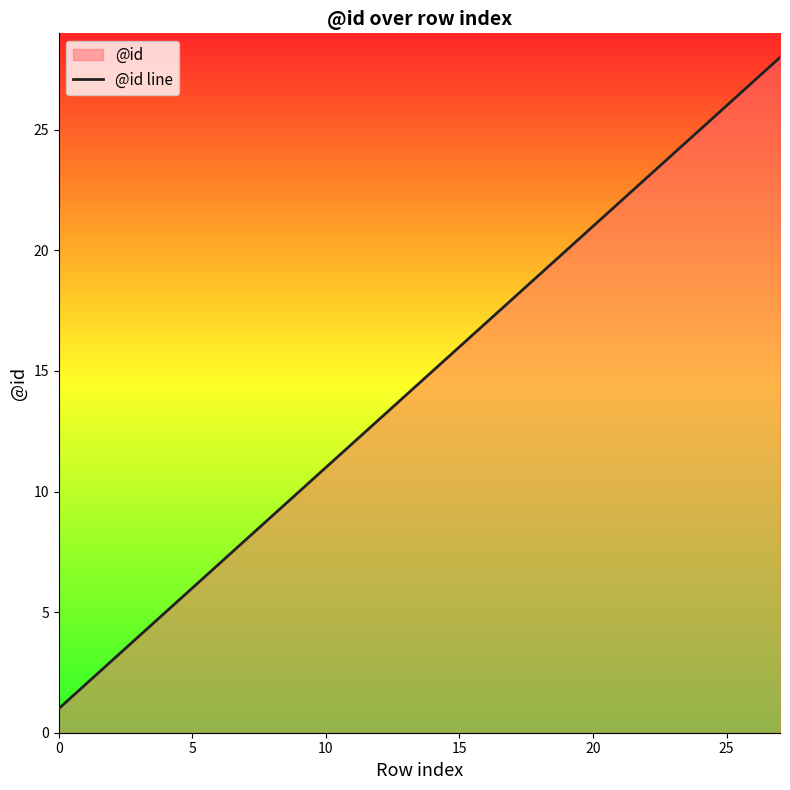

What is the maximum value shown in the chart?

28